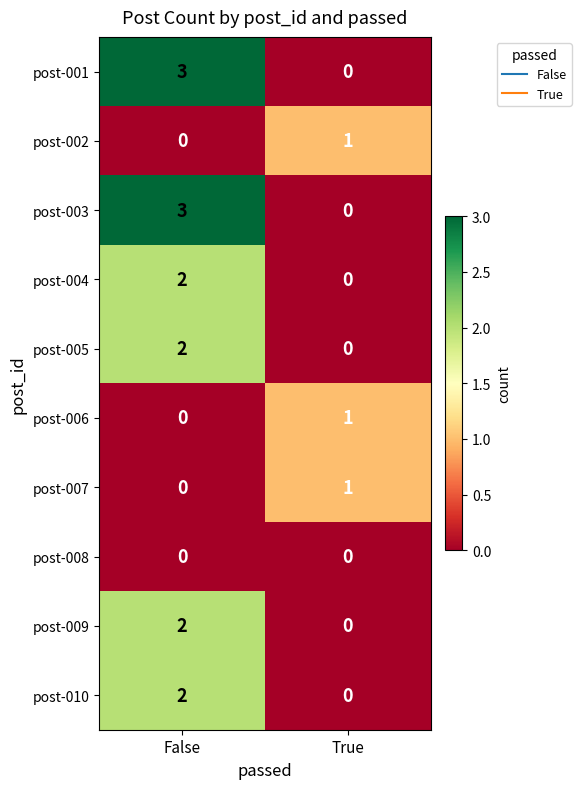

At how many categories does at least one series exceed 0?

2